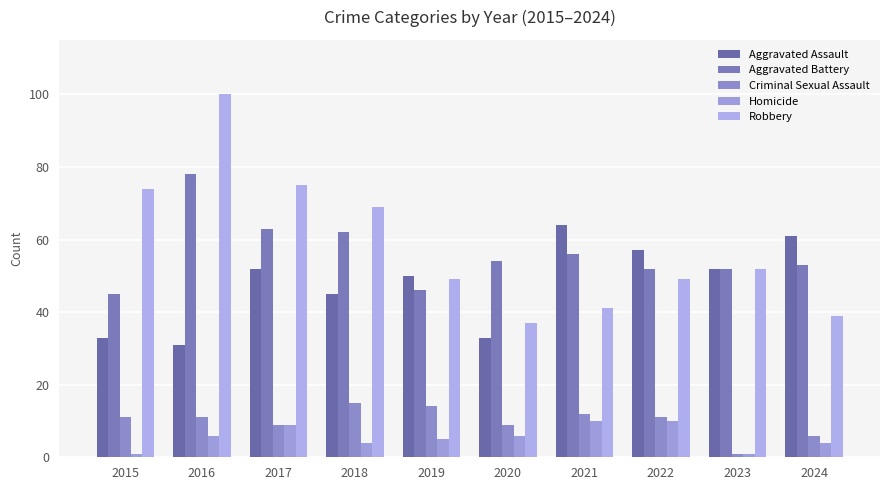

How many bars are there in total?

50